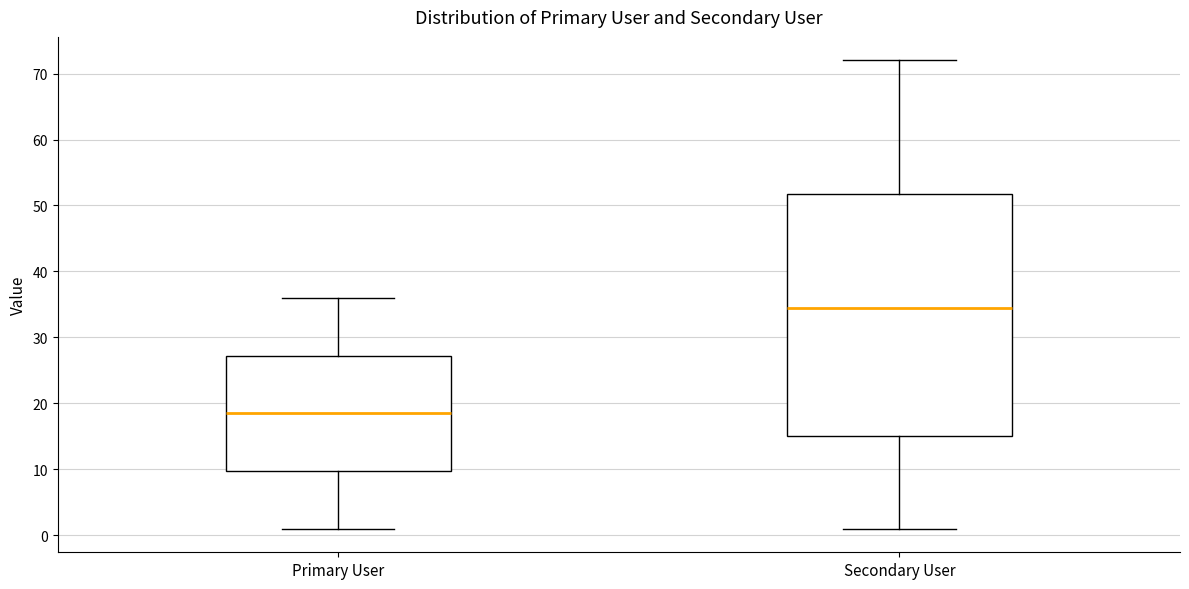

Reading left to right, read every box against the y-axis: the position of its median line, the range the box covers, and the ends of its whiskers. The values are not printed on the chart, so give them approximately, as read against the axis.

Primary User: median 19, box 10 to 27, whiskers 1 to 36
Secondary User: median 35, box 15 to 52, whiskers 1 to 72